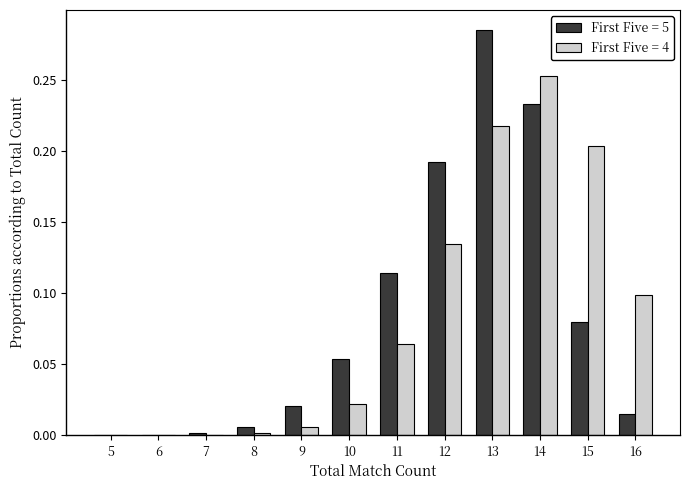

At which category is the sum across all series the highest?

13